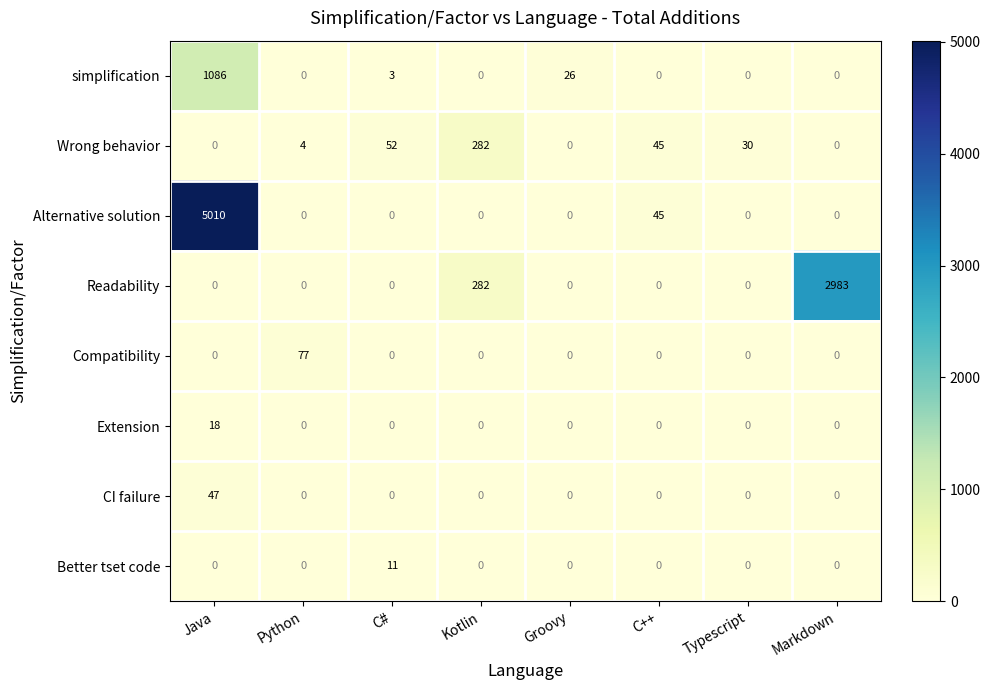

Which series has the largest total across all categories?

Alternative solution